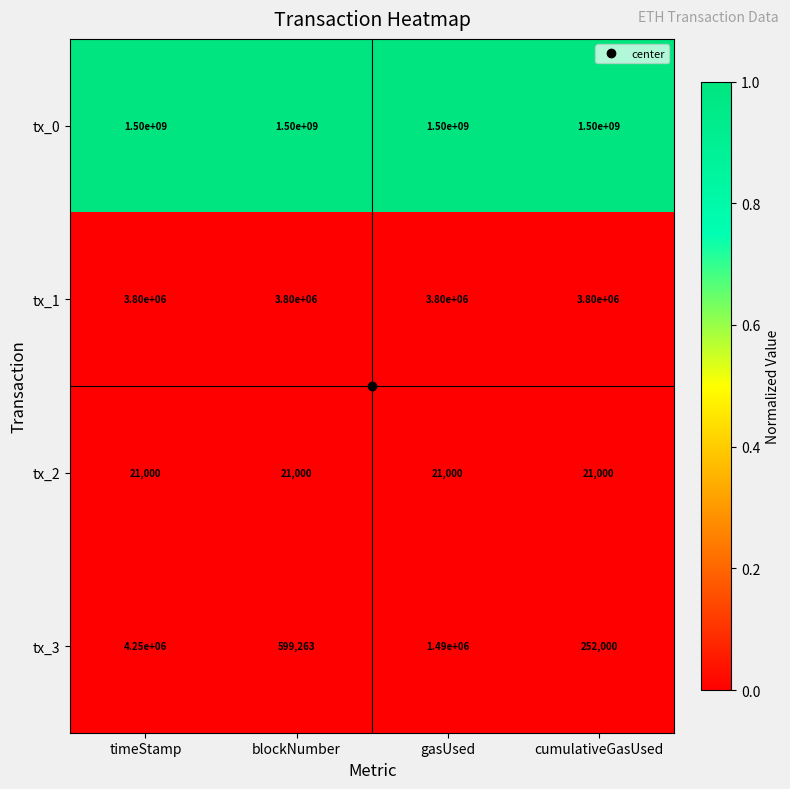

What value does the tx_2 series have at gasUsed?

21000